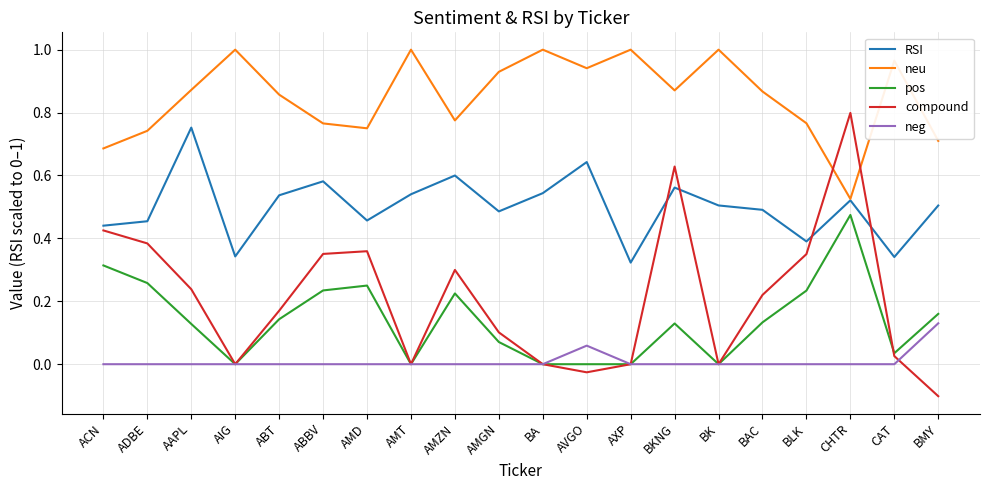

What position from the left is BMY?

20